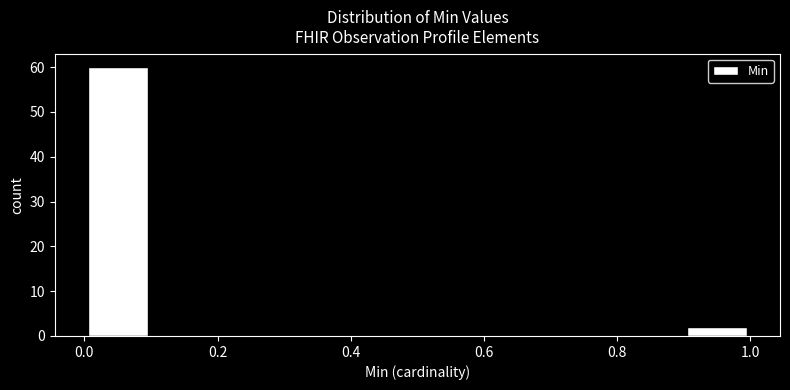

Reading left to right, transcribe this chart: for each bar, give the range it covers on the x-axis and its height. The values are not printed on the chart, so give them approximately, as read against the axis.

0.0 to 0.1: 60
0.1 to 0.2: 0
0.2 to 0.3: 0
0.3 to 0.4: 0
0.4 to 0.5: 0
0.5 to 0.6: 0
0.6 to 0.7: 0
0.7 to 0.8: 0
0.8 to 0.9: 0
0.9 to 1.0: 2